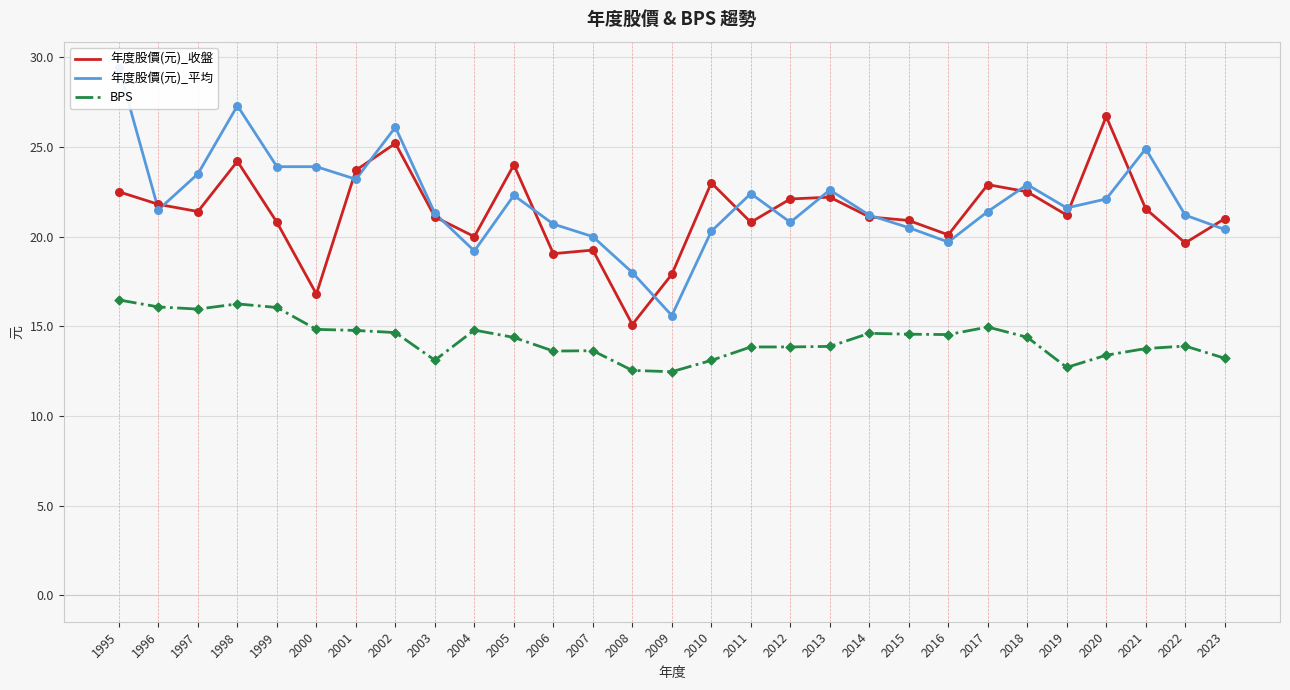

What is the total value across all series at 2006?

53.4